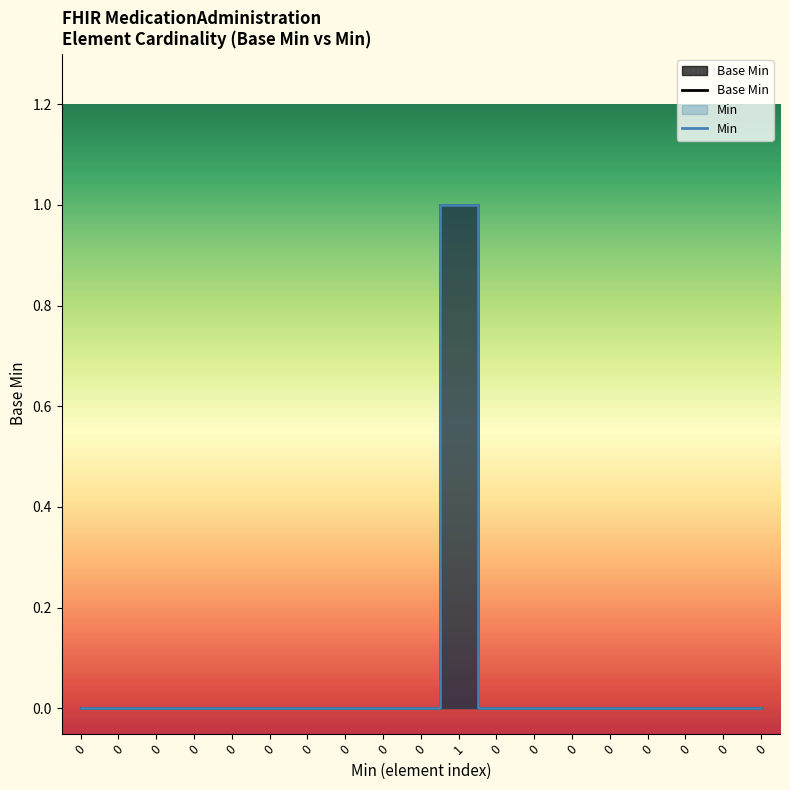

True or false: Min and Base Min cross at least once.

False